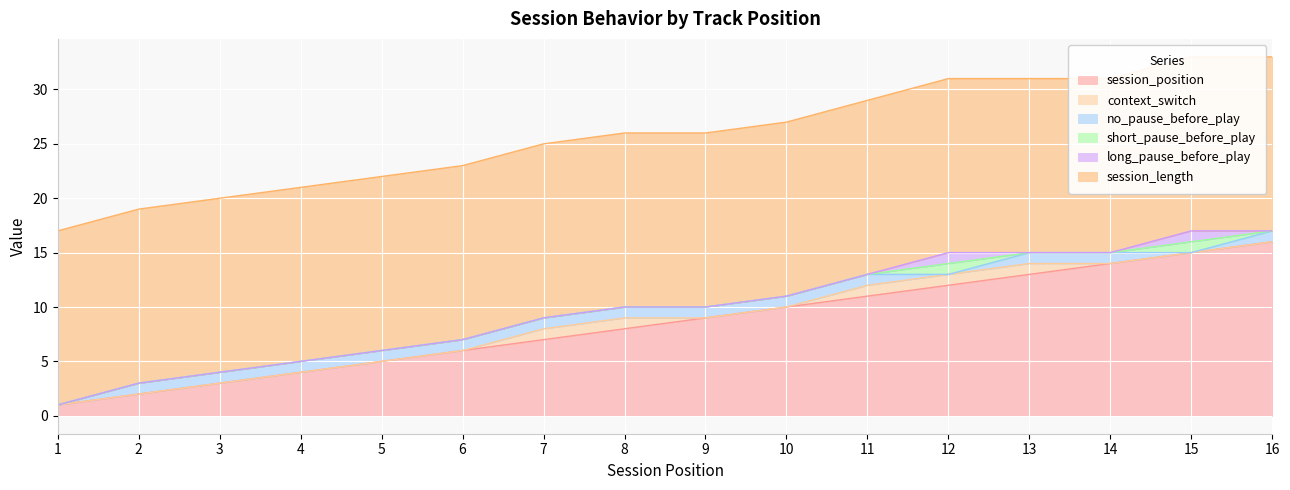

Is it true that session_position equals 16 at 16?

True